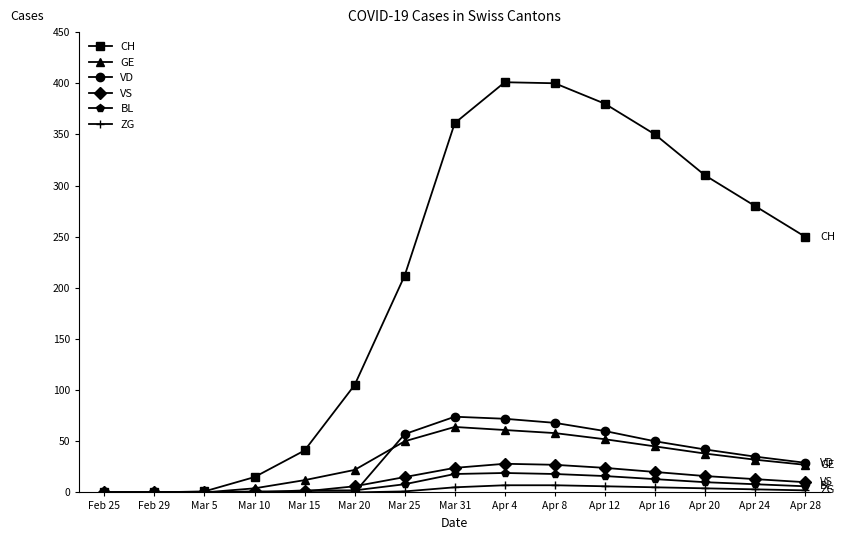

Which series has the widest spread of values?

CH